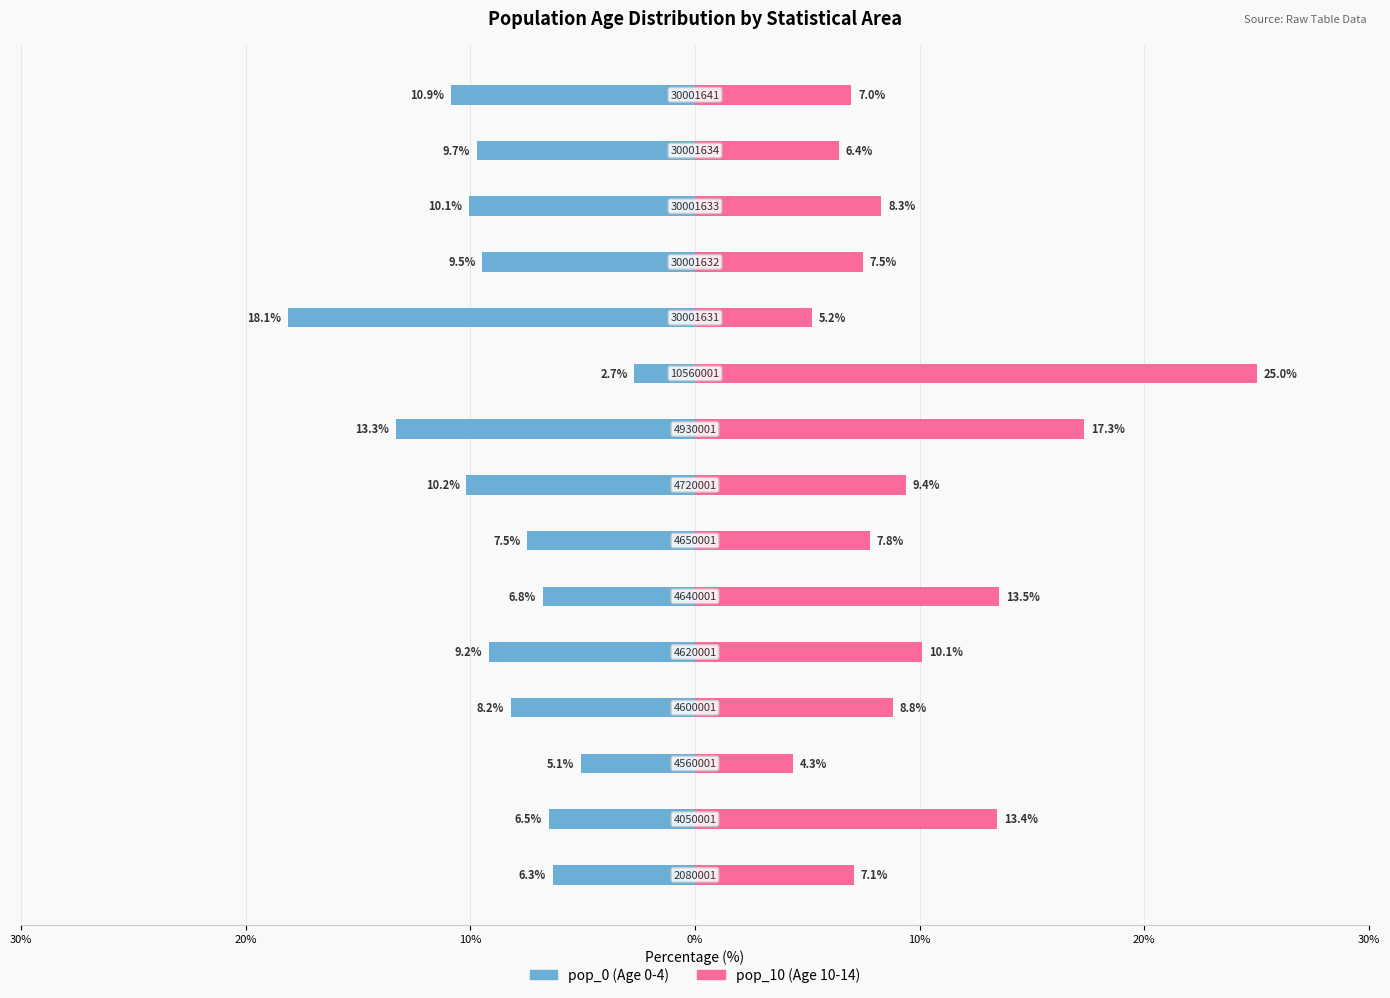

Rank the series by their maximum value, from lowest to highest.

pop_0, pop_10